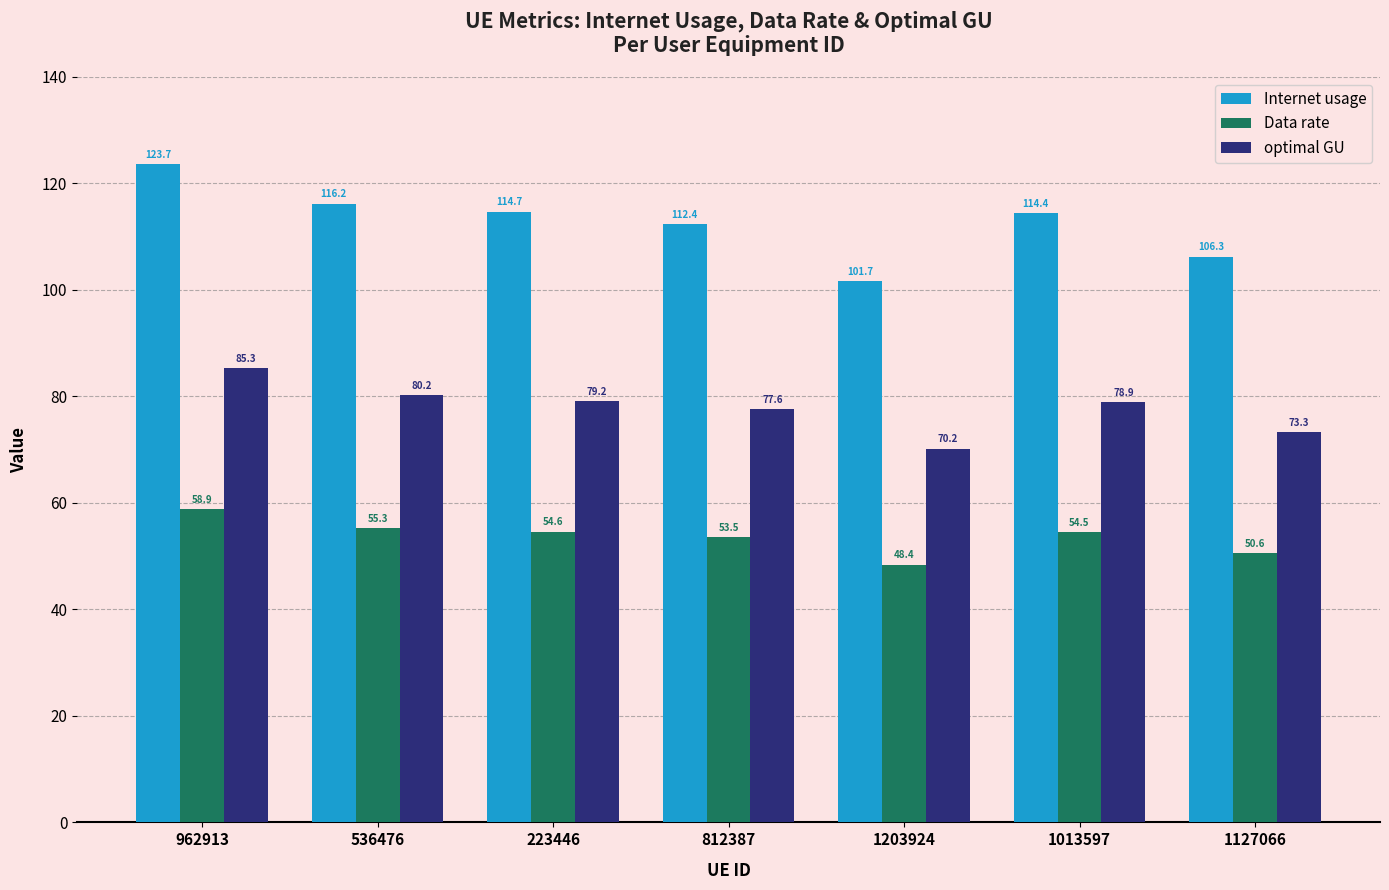

True or false: Internet usage has a value of 123.7 at 962913.

True